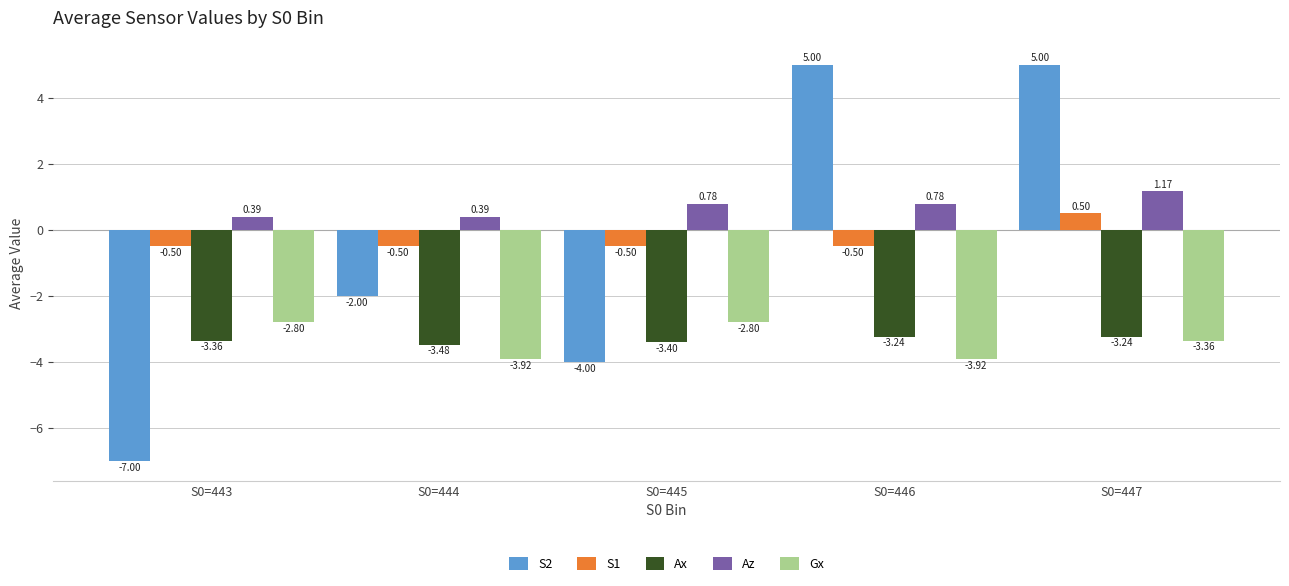

Rank the series by their maximum value, from lowest to highest.

Ax, Gx, S1, Az, S2